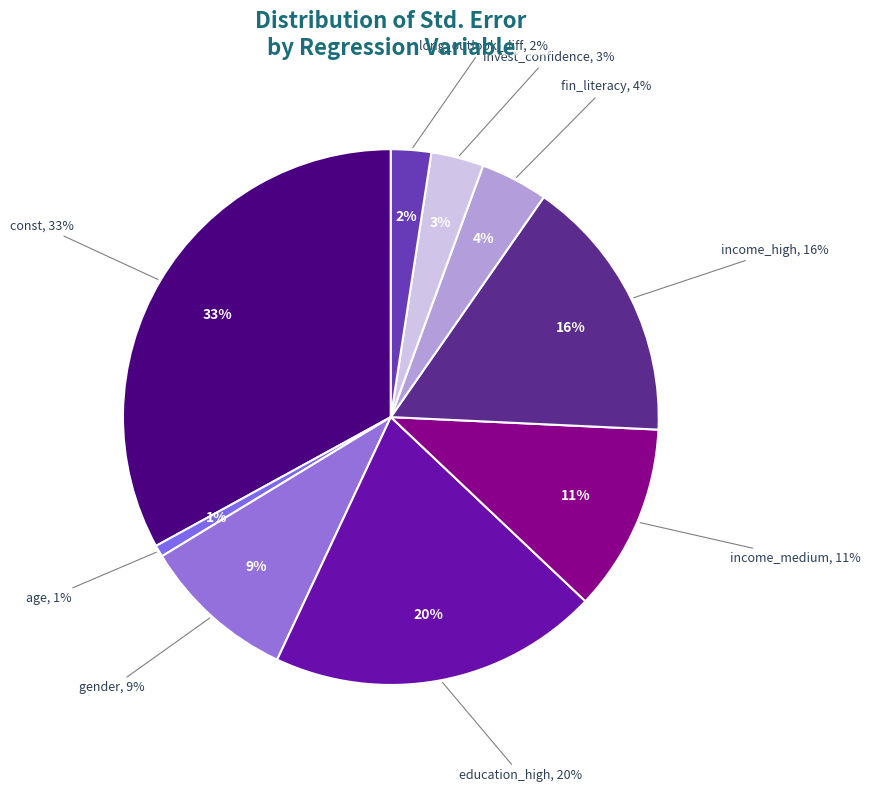

Which category has the biggest portion of the pie?

const